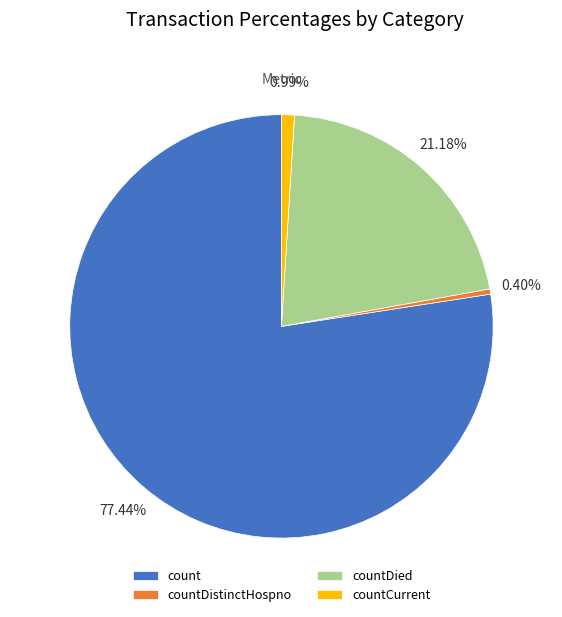

To the nearest percent, what is the difference between the countDistinctHospno and countCurrent slice percentages?

1%